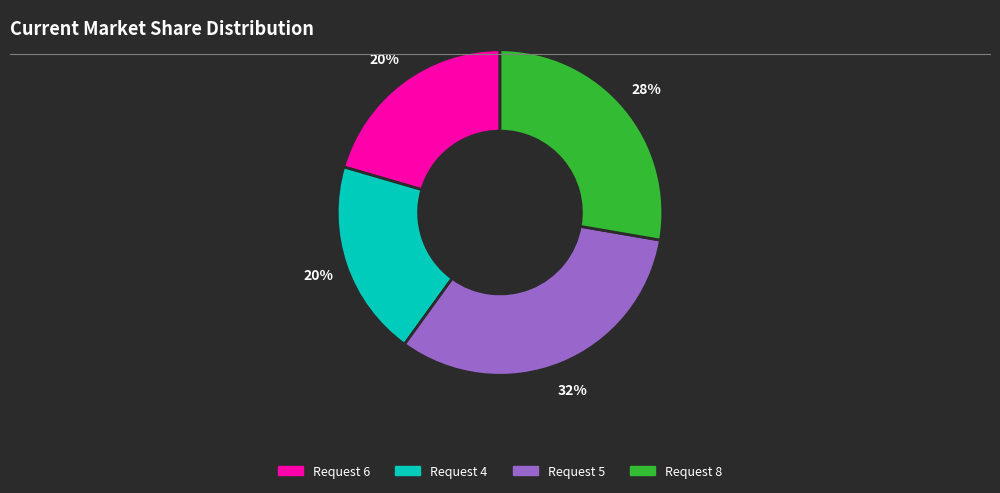

To the nearest percent, what is the average slice percentage?

25%